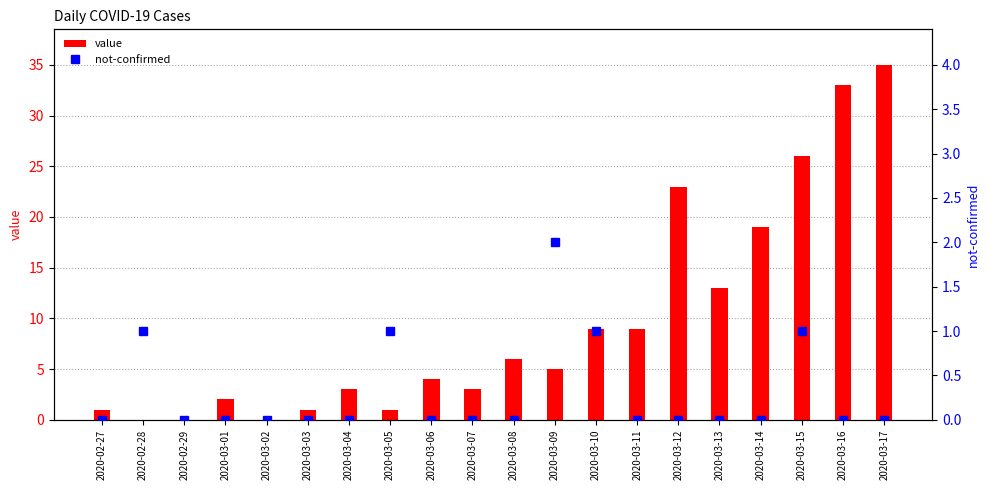

What is the label of the 12th bar from the left?

2020-03-09